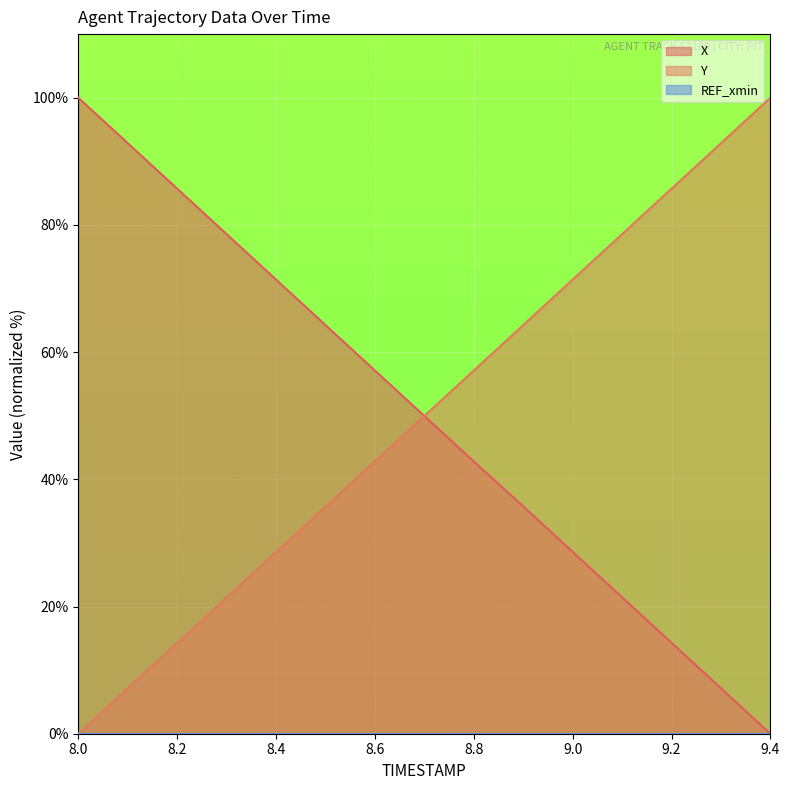

How many series are shown in this chart?

3